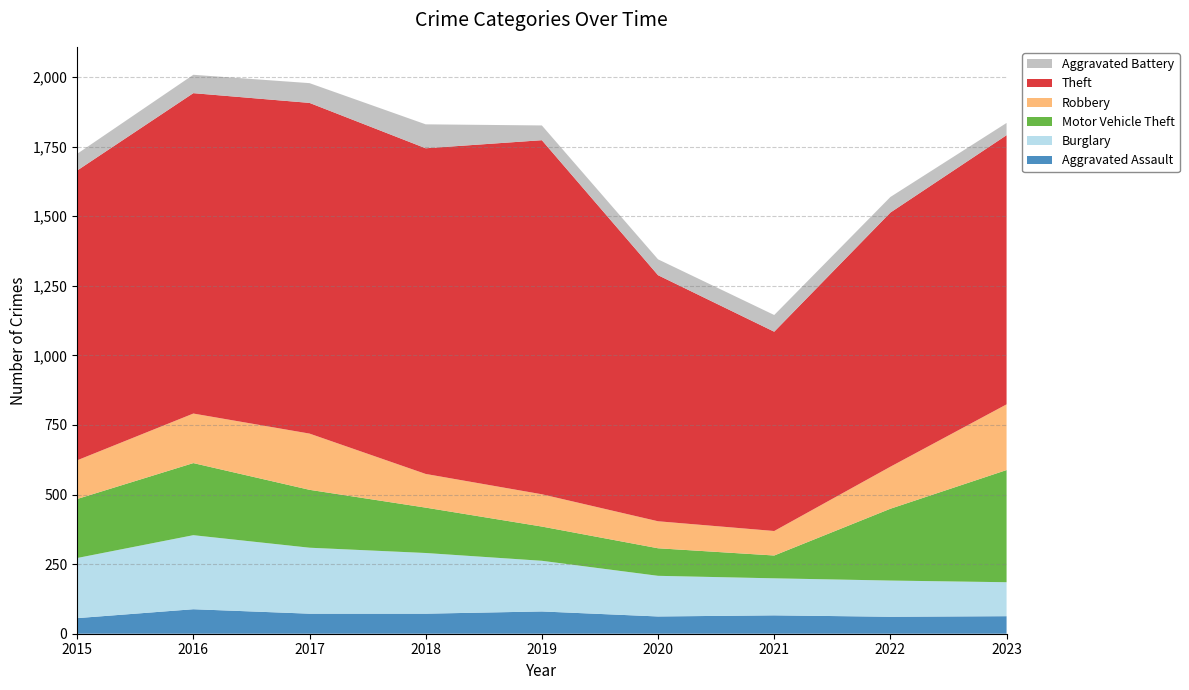

Reading right to left, transcribe all the data shown in this chart.

Aggravated Assault: 63	61	66	62	80	72	72	88	56
Burglary: 122	130	133	146	182	218	237	266	216
Motor Vehicle Theft: 403	258	82	99	123	163	208	259	212
Robbery: 236	151	88	97	116	121	202	178	139
Theft: 967	913	716	884	1272	1170	1188	1151	1041
Aggravated Battery: 44	56	60	57	53	86	71	66	60